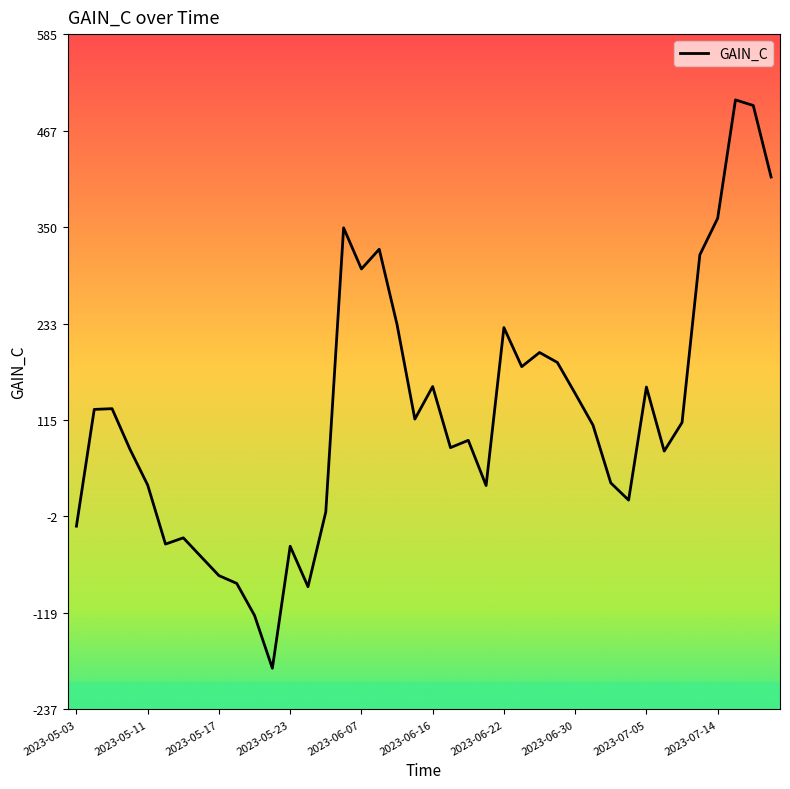

What is the greatest value displayed?

504.6